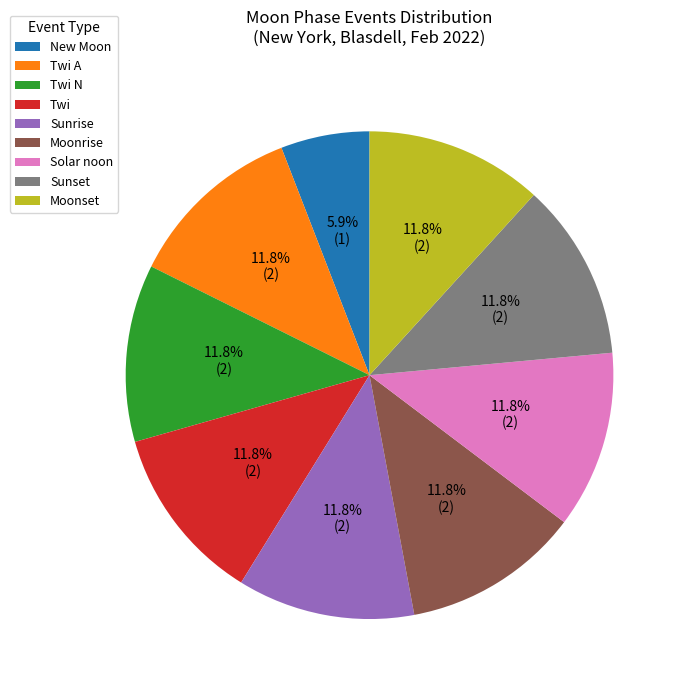

Count the number of slices in the pie.

9